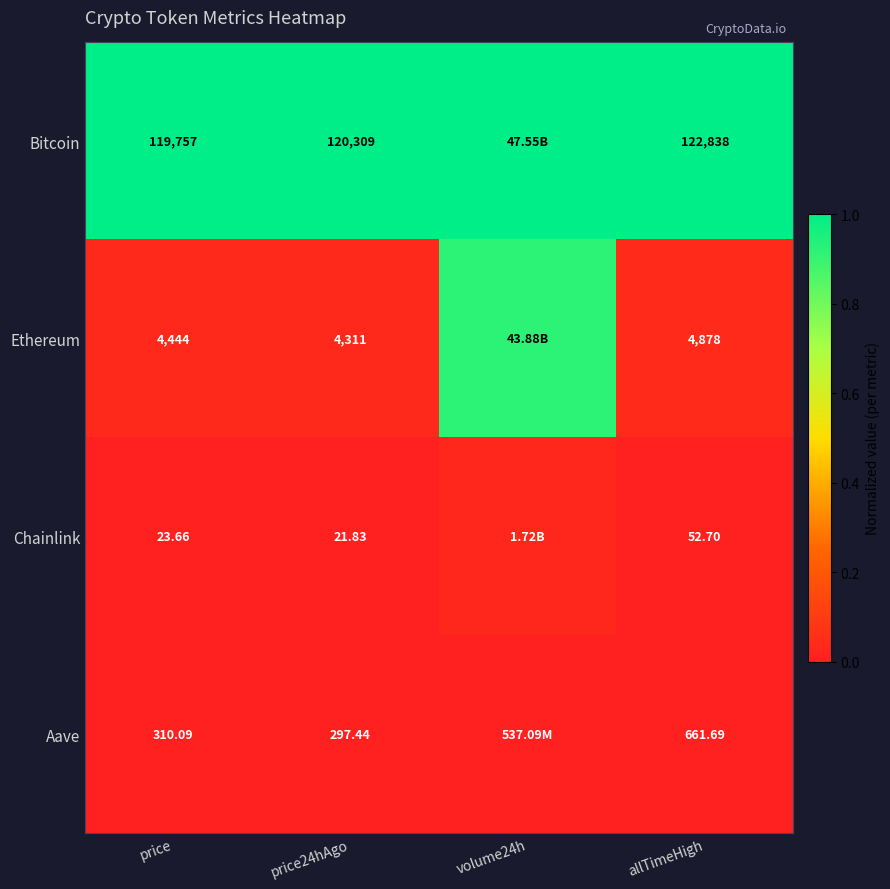

Which series changed the most between price24hAgo and allTimeHigh?

Bitcoin